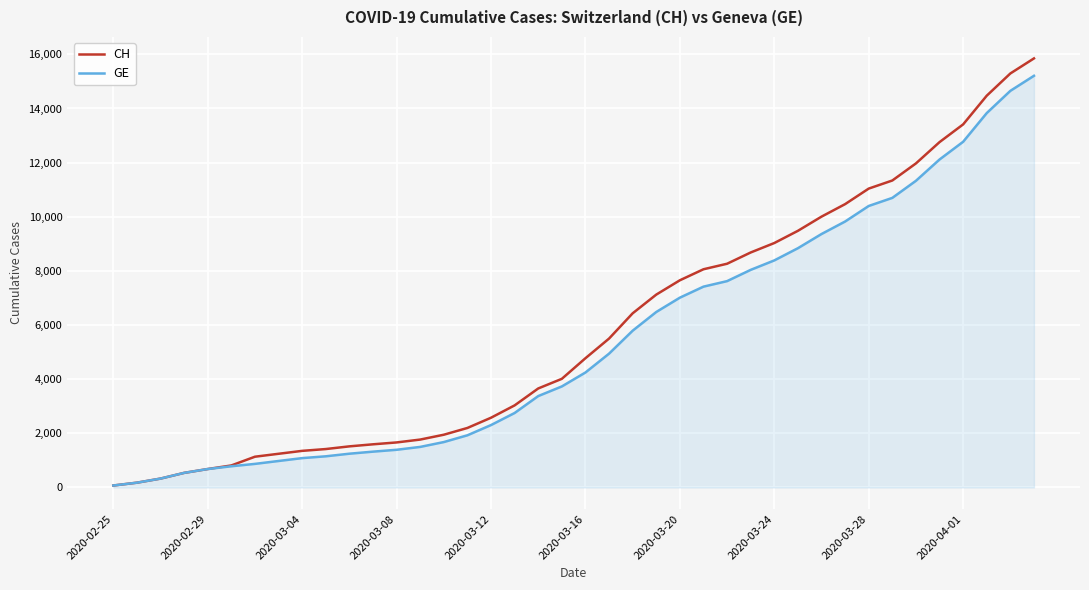

What is the highest value of the CH series?

15850